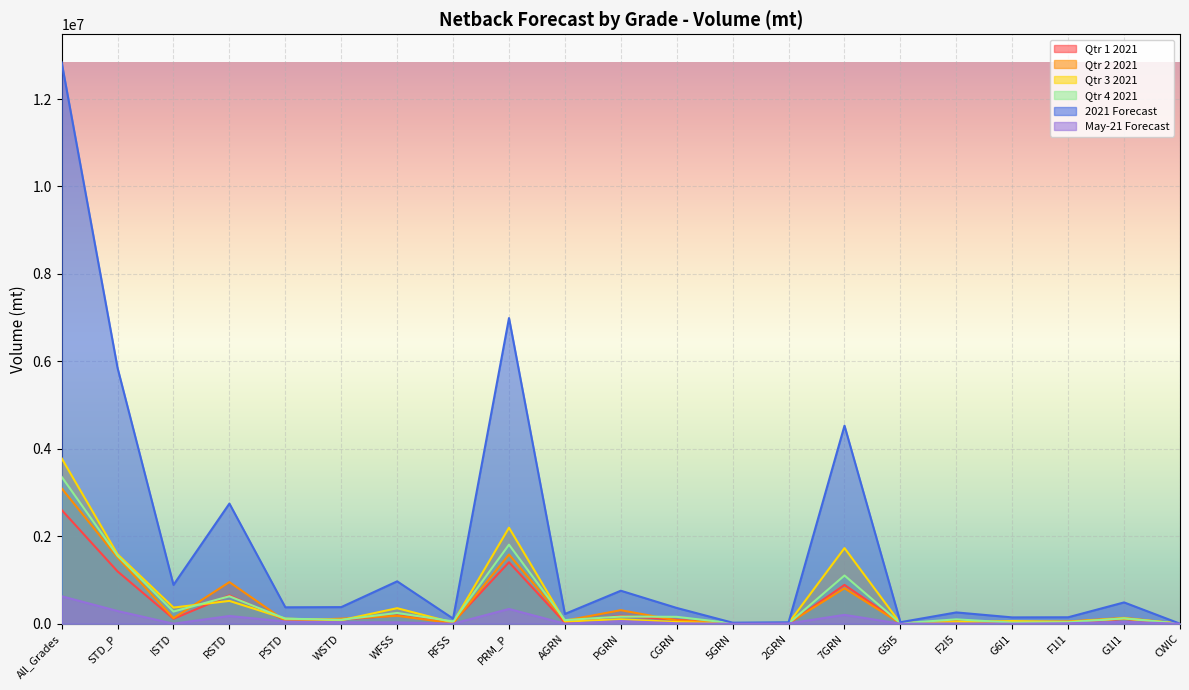

Rank the series at PGRN from highest to lowest value.

2021 Forecast, Qtr 2 2021, Qtr 1 2021, Qtr 4 2021, Qtr 3 2021, May-21 Forecast